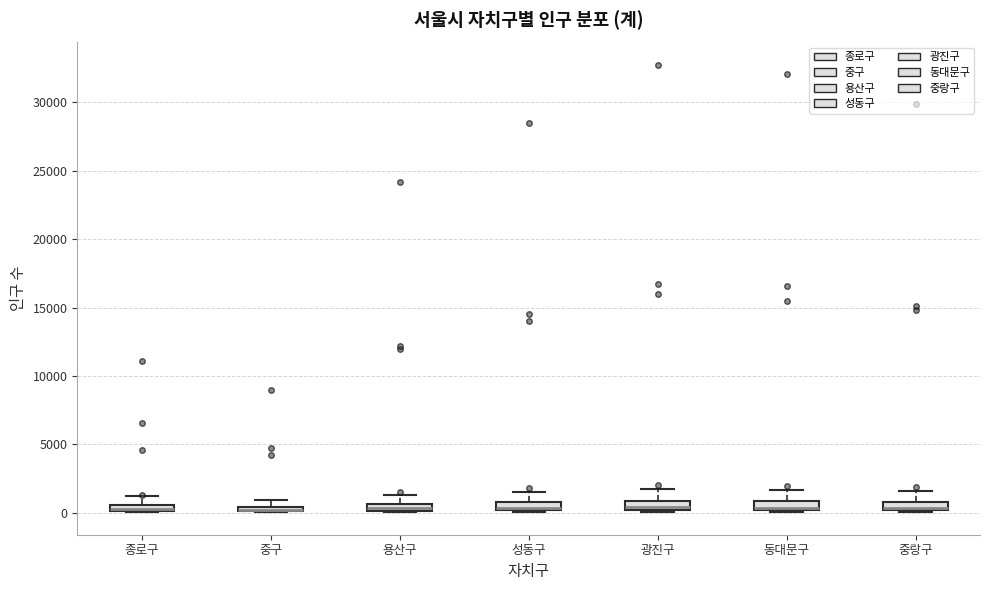

Where does the upper whisker of the box for 종로구 end on the y-axis? The values are not printed on the chart, so give them approximately, as read against the axis.

1000